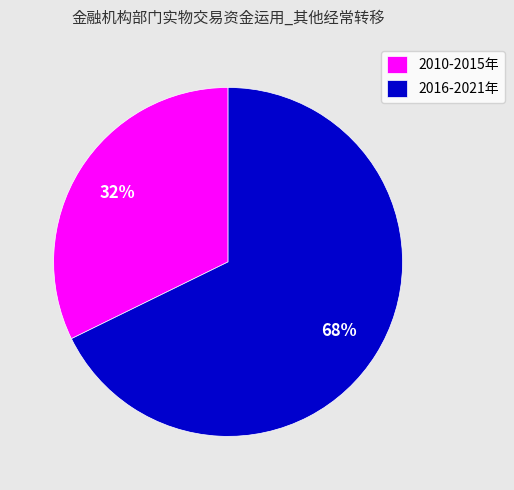

Approximately how many times larger is the value at 2016-2021年 compared to 2010-2015年?

2.1